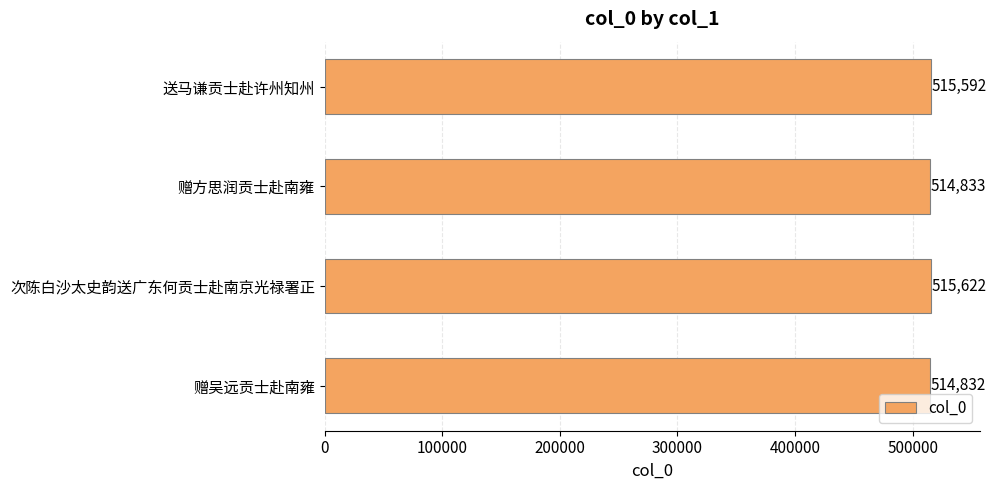

The value at 次陈白沙太史韵送广东何贡士赴南京光禄署正 is 866586. True or false?

False